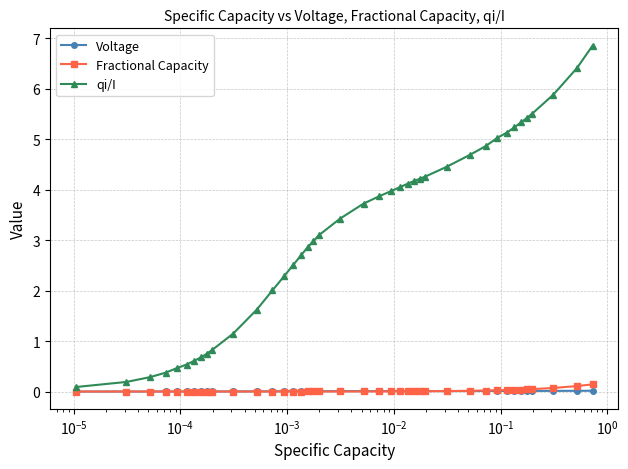

What is the highest value of the qi/I series?

6.9